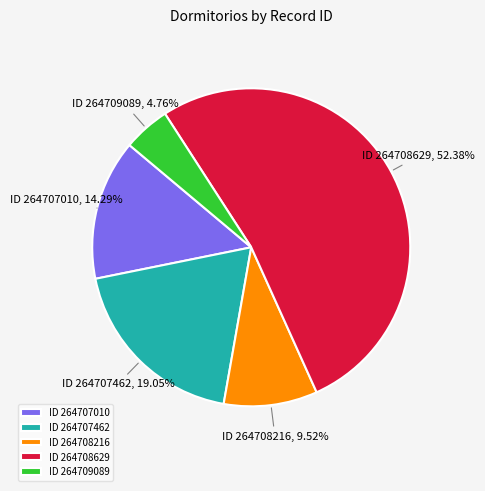

Is the sum of ID 264707010 and ID 264708216 greater than half?

No